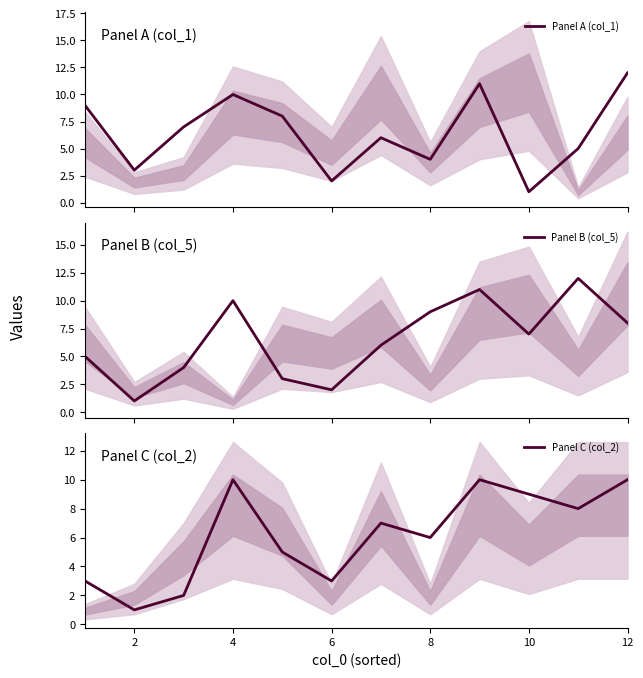

True or false: Panel C (col_2) has a value of 9 at 10.

True